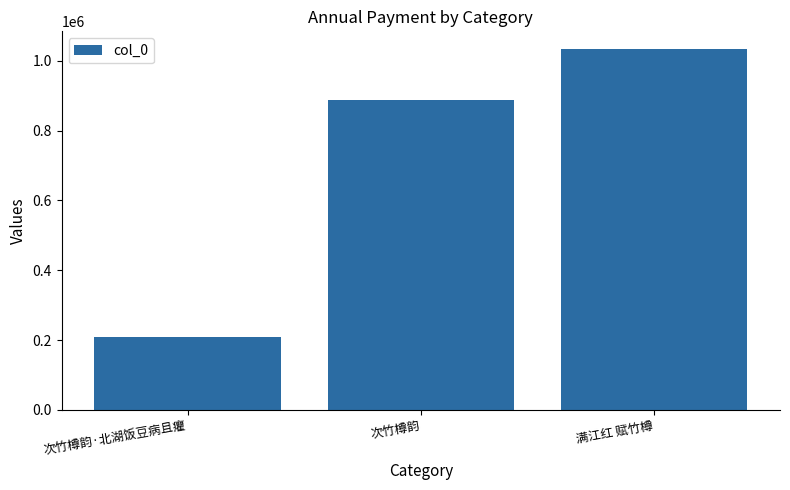

What is the value of the 1st bar from the left?

209679